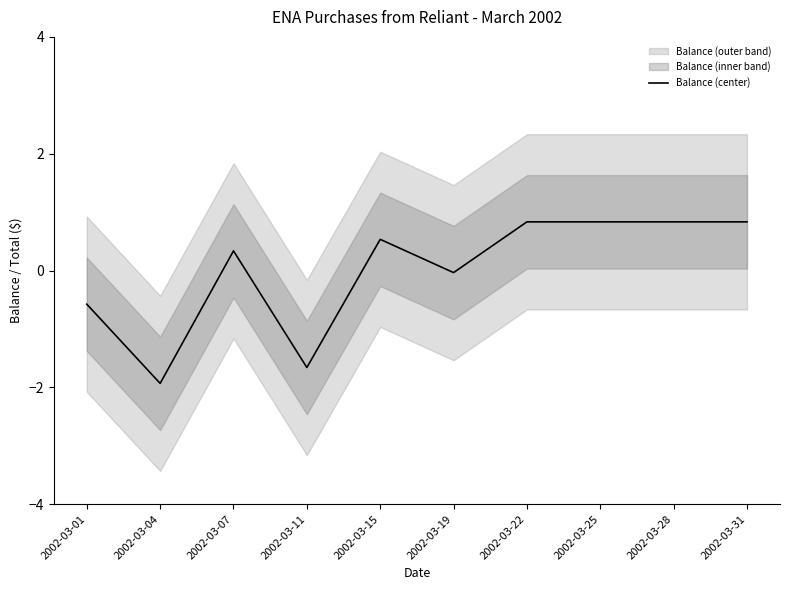

What is the greatest value displayed?

0.8